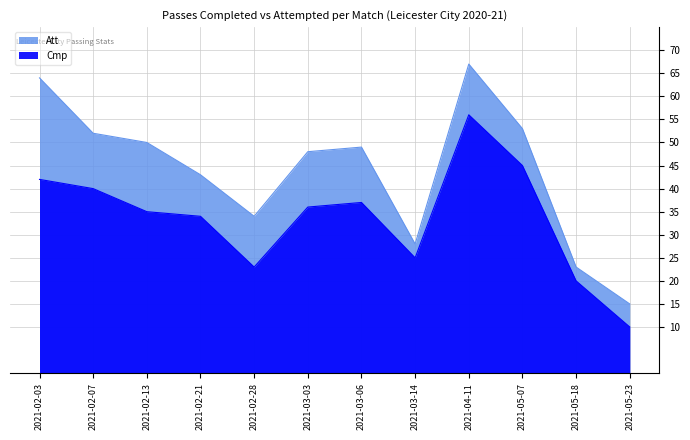

True or false: Cmp and Att intersect in this chart.

False